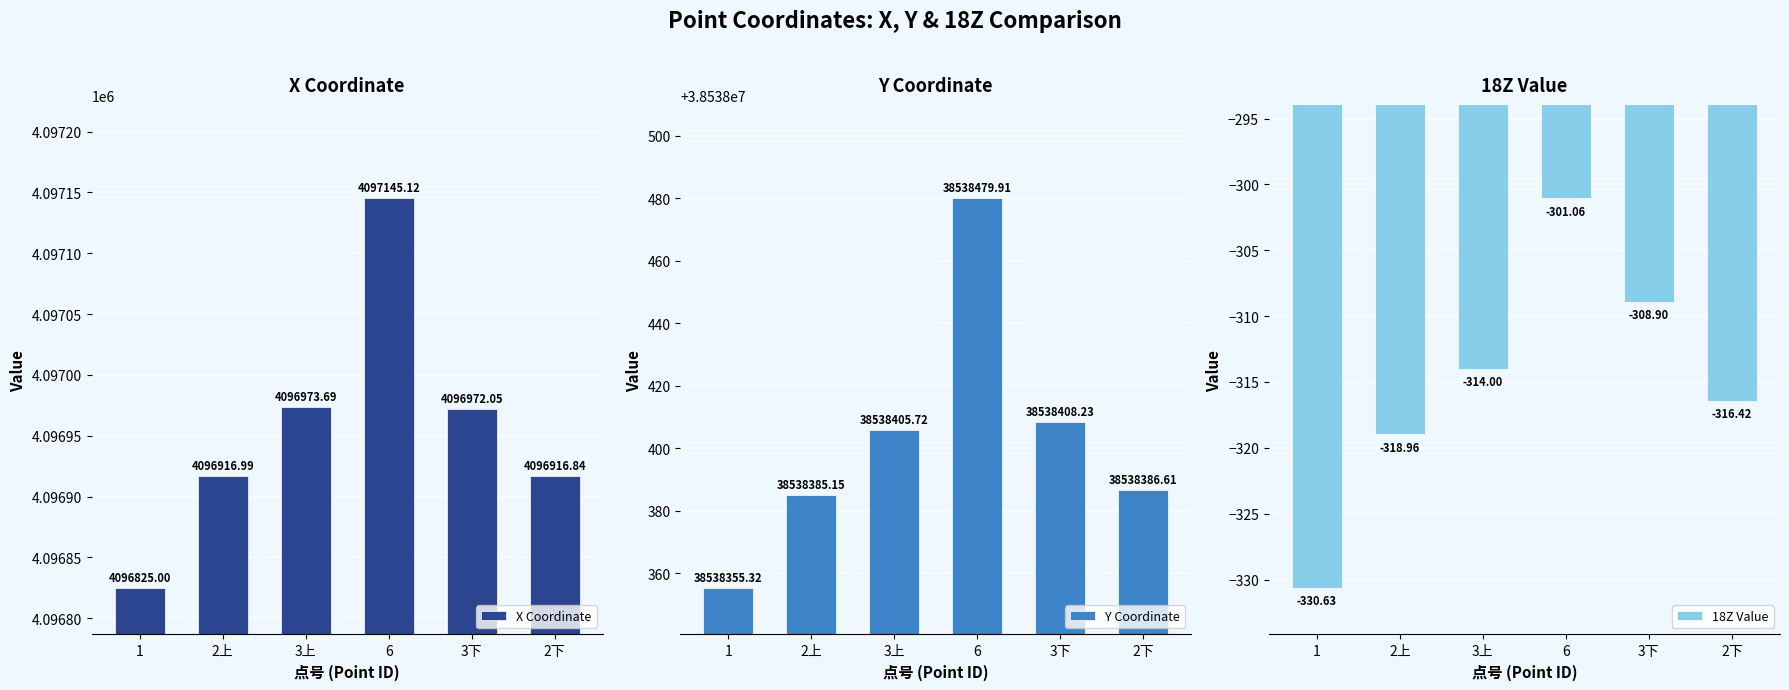

Is the value of Y Coordinate at 3下 greater than the value of X Coordinate at 2下?

Yes